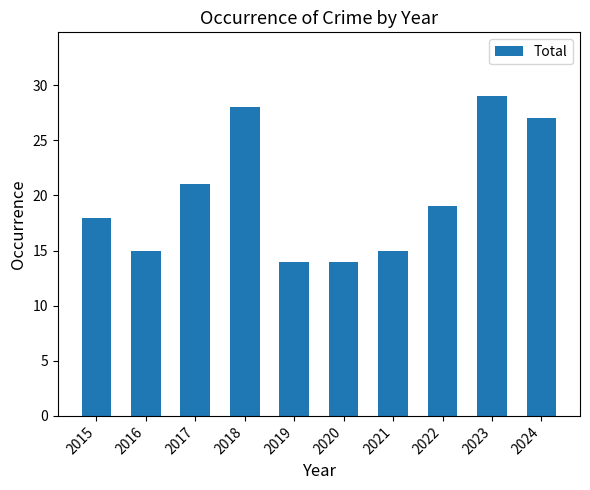

What is the approximate value at 2019?

14